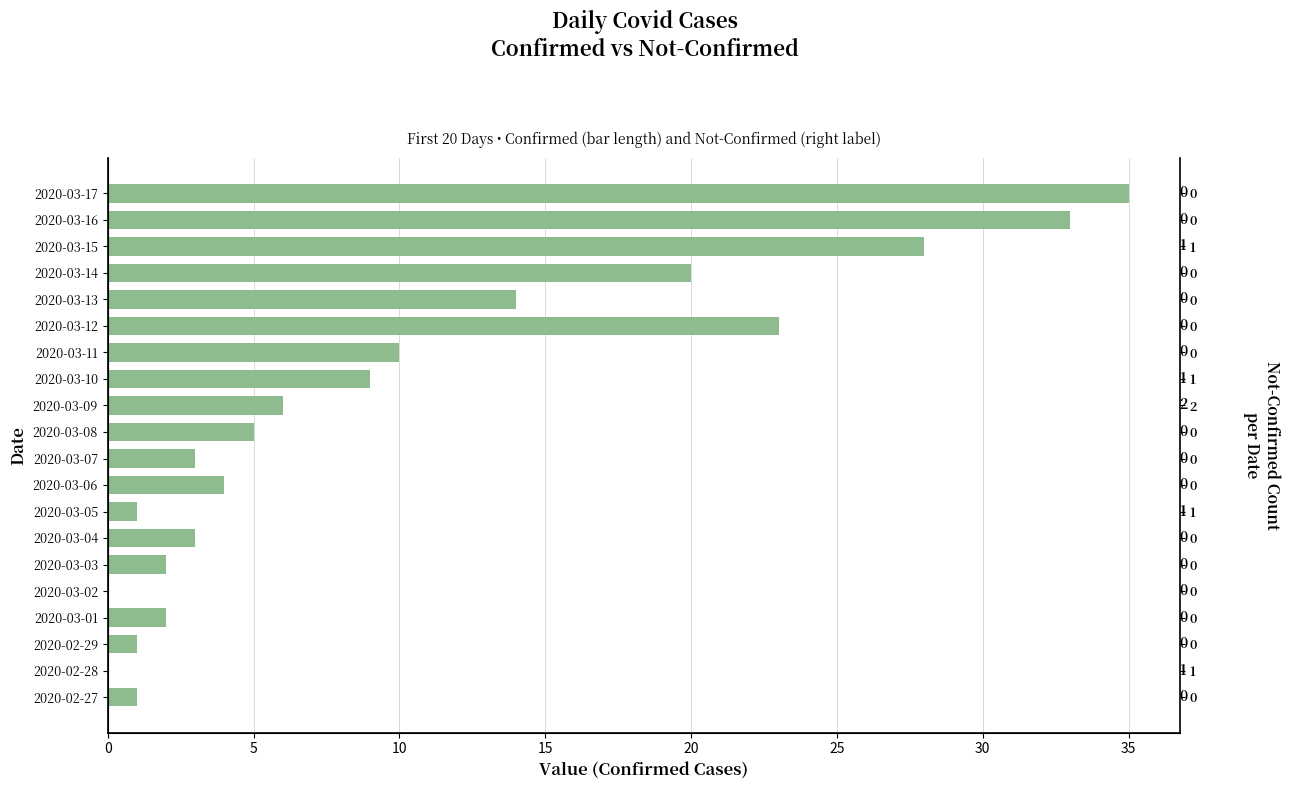

Approximately how many times larger is the value at 2020-03-13 compared to 2020-03-03?

7.0